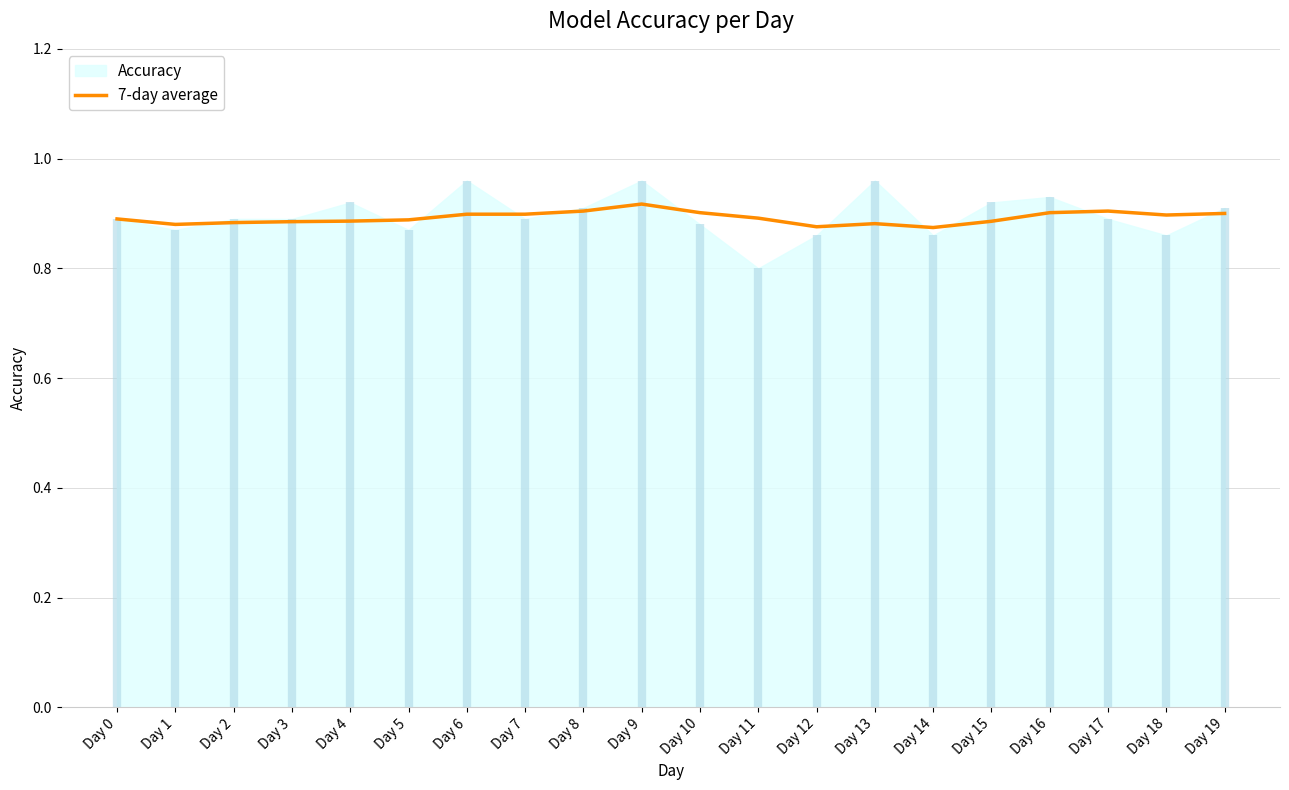

Does the chart have visible grid lines?

Yes